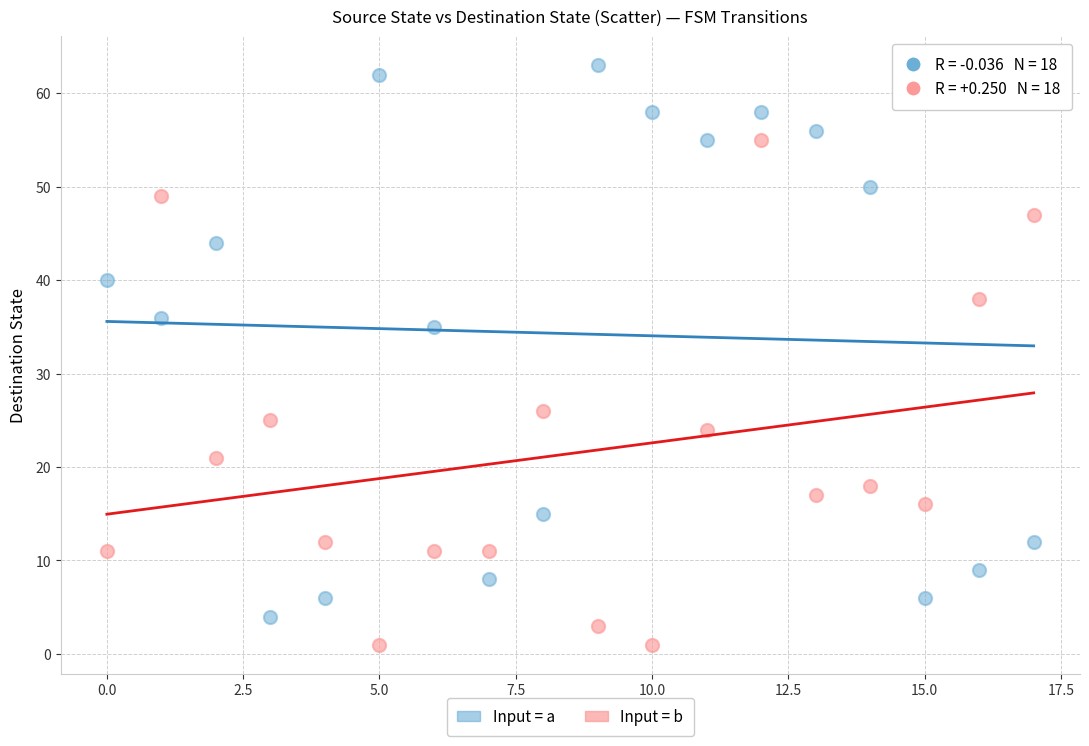

Across all data points, what is the range of Y values (max minus min)?

62